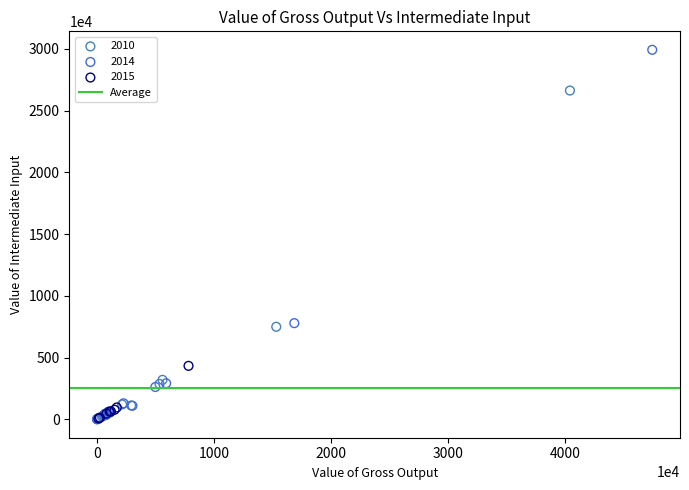

Which series has the largest Y range (max minus min)?

2014